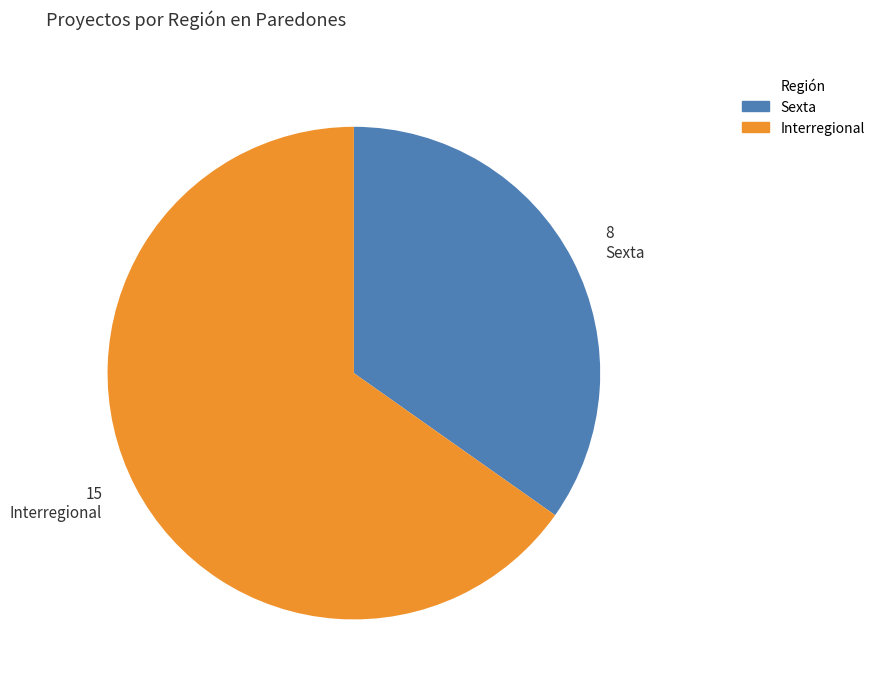

True or false: Interregional accounts for 65% of the total.

True